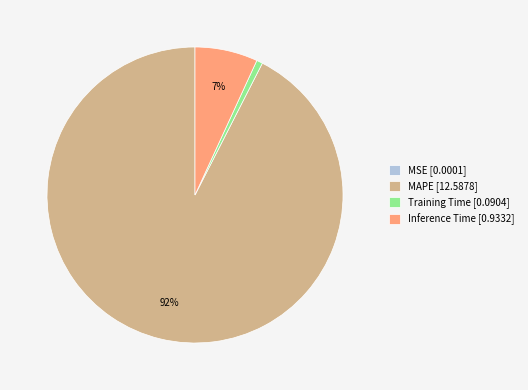

True or false: Inference Time [0.9332] accounts for 18% of the total.

False